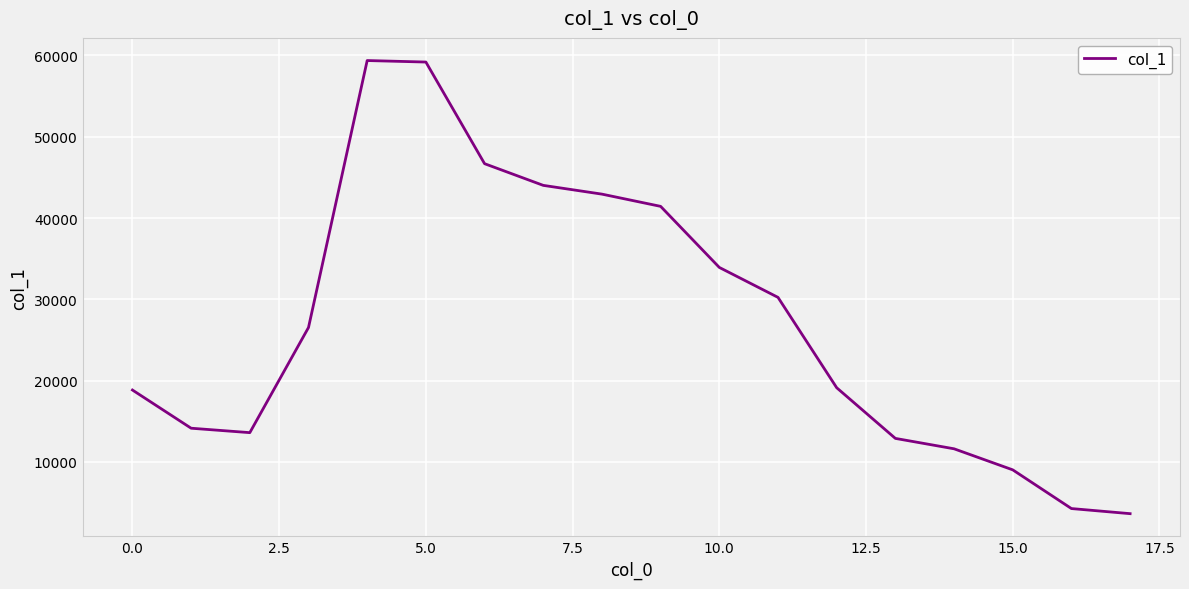

What is the difference between the second highest and second lowest values?

54937